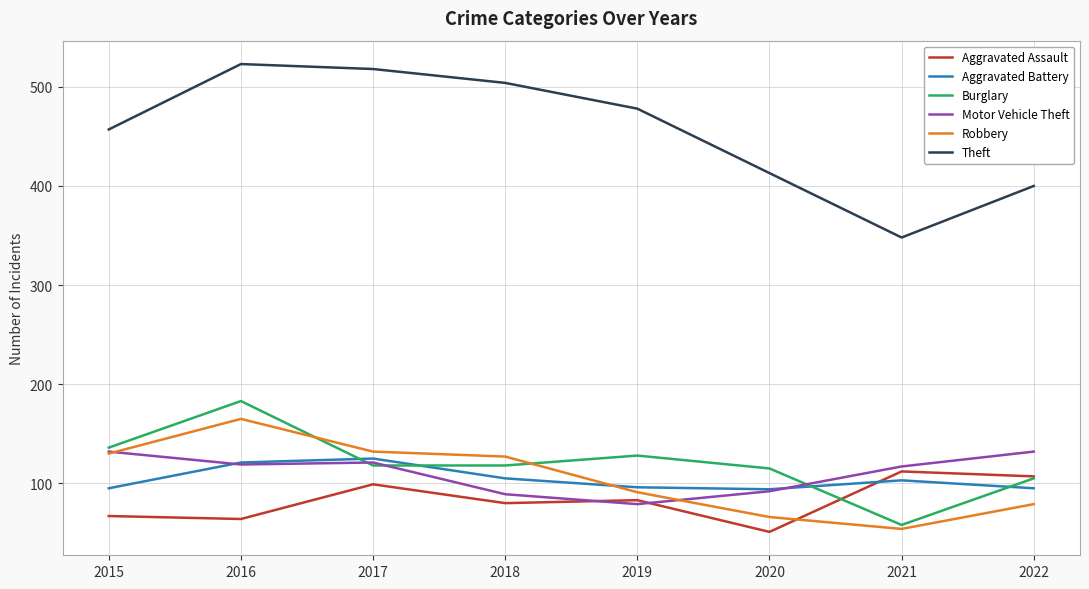

At which label does Aggravated Assault first exceed 83?

2017